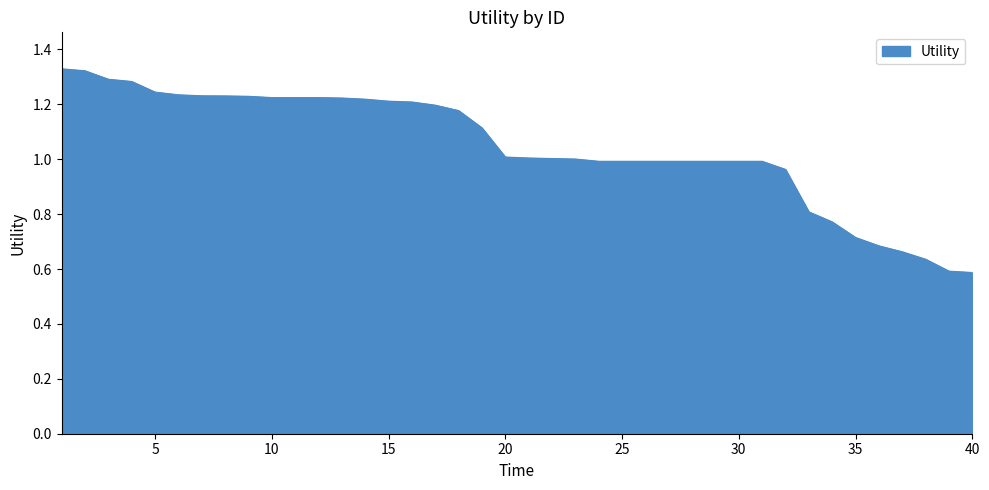

What is the difference between the maximum and minimum values?

0.7